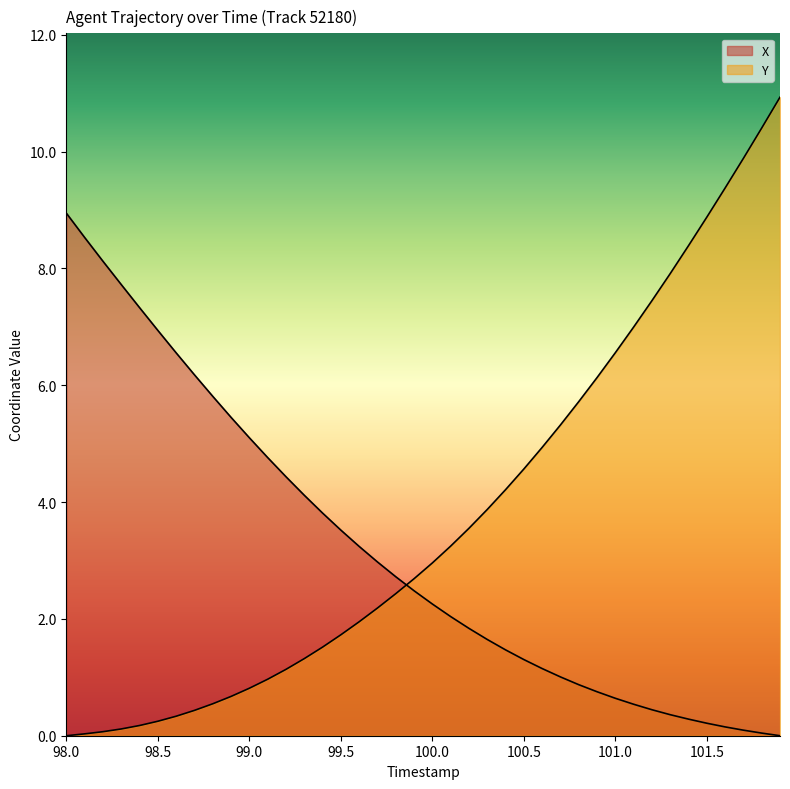

What is the label of the 18th point from the left?

99.7